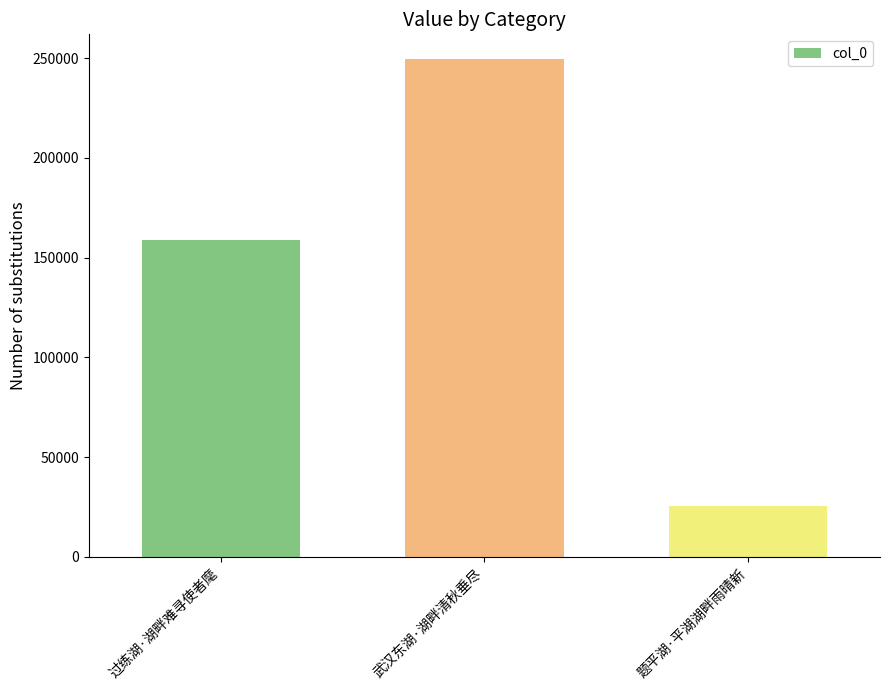

Count the number of categories in the chart.

3